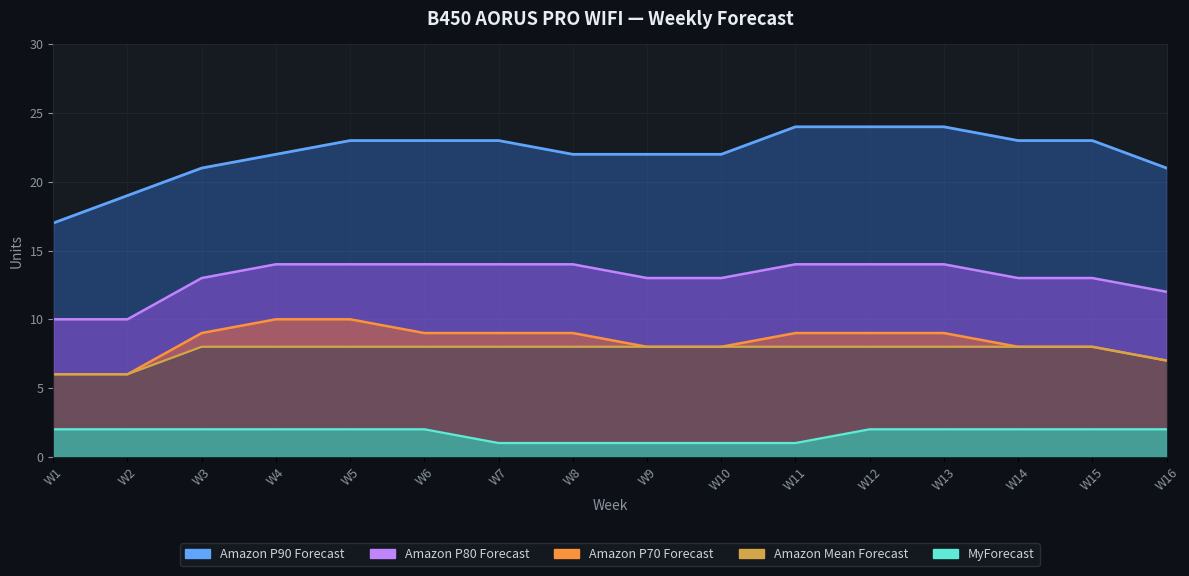

Between W7 and W12, which series saw the biggest shift?

Amazon P90 Forecast